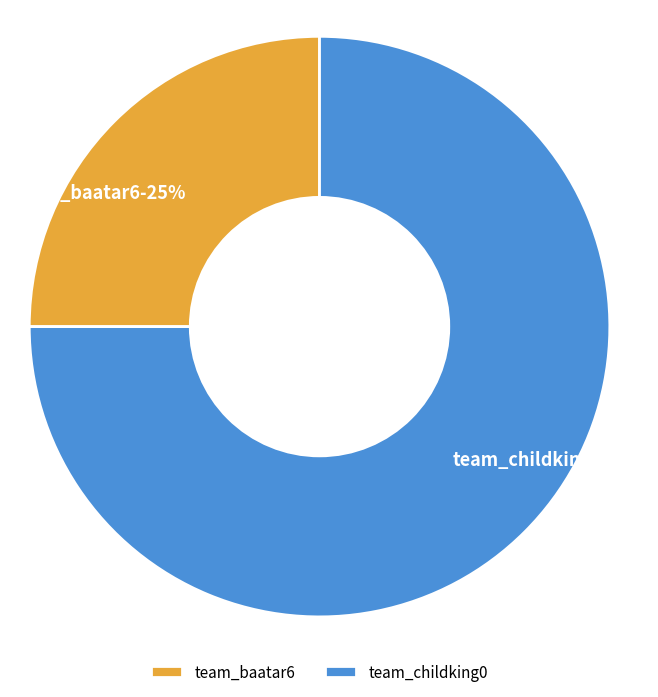

What percentage is the team_childking0 slice, to the nearest percent?

75%